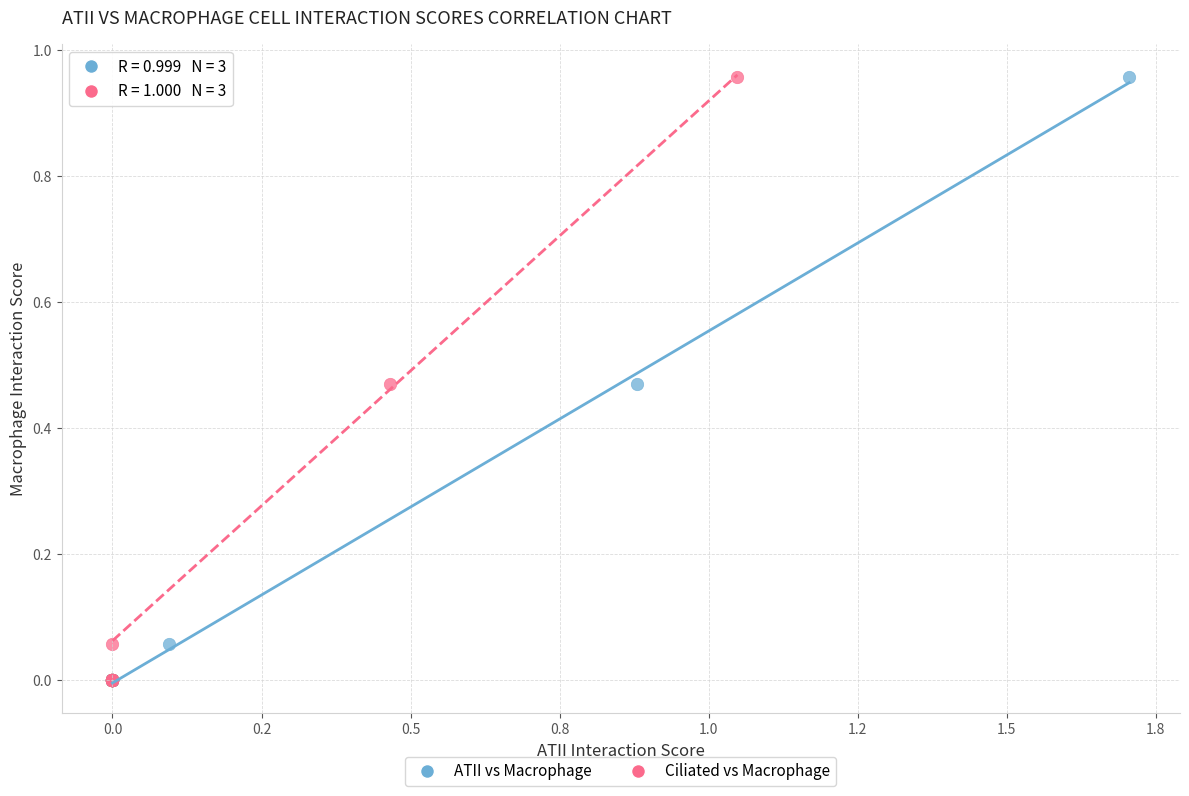

What are all the series names shown in the legend?

ATII vs Macrophage, Ciliated vs Macrophage